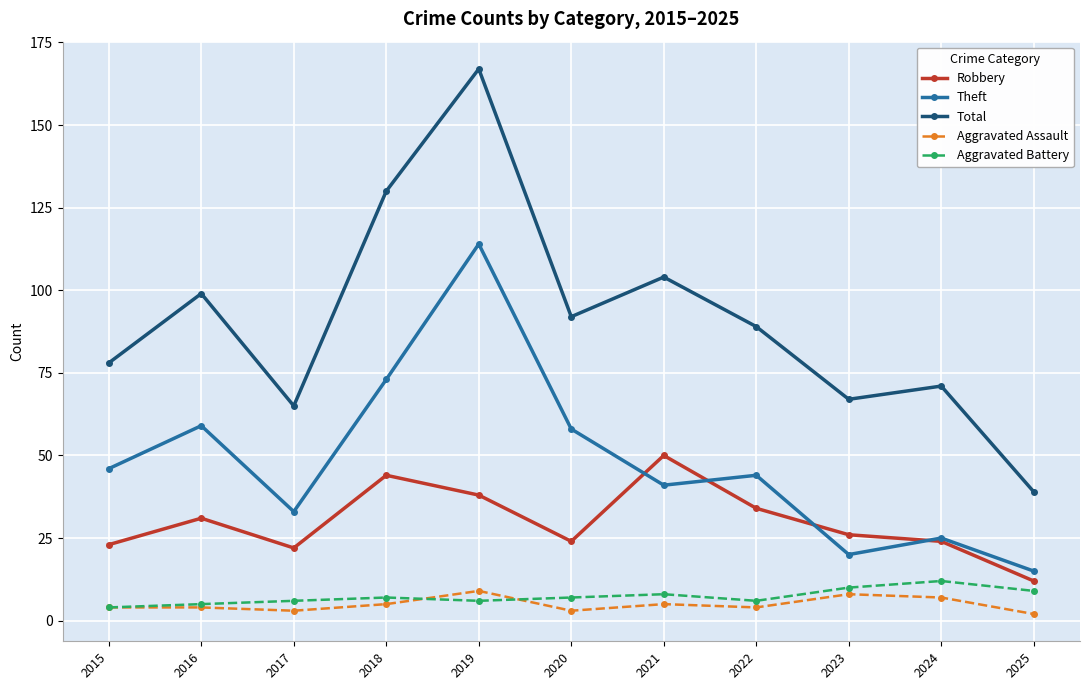

Reading left to right, list all the values displayed in this chart.

Robbery: 2015=23	2016=31	2017=22	2018=44	2019=38	2020=24	2021=50	2022=34	2023=26	2024=24	2025=12
Theft: 2015=46	2016=59	2017=33	2018=73	2019=114	2020=58	2021=41	2022=44	2023=20	2024=25	2025=15
Total: 2015=78	2016=99	2017=65	2018=130	2019=167	2020=92	2021=104	2022=89	2023=67	2024=71	2025=39
Aggravated Assault: 2015=4	2016=4	2017=3	2018=5	2019=9	2020=3	2021=5	2022=4	2023=8	2024=7	2025=2
Aggravated Battery: 2015=4	2016=5	2017=6	2018=7	2019=6	2020=7	2021=8	2022=6	2023=10	2024=12	2025=9